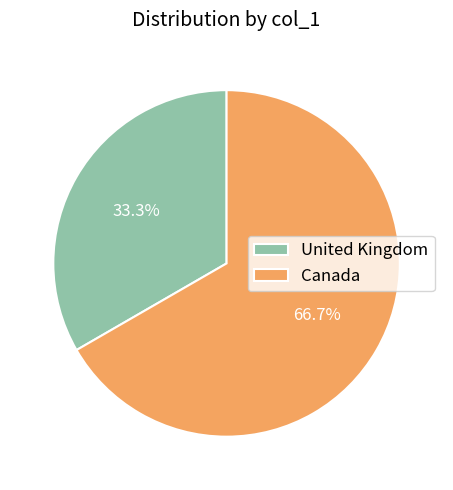

What is the total percentage of Canada and United Kingdom?

100.0%